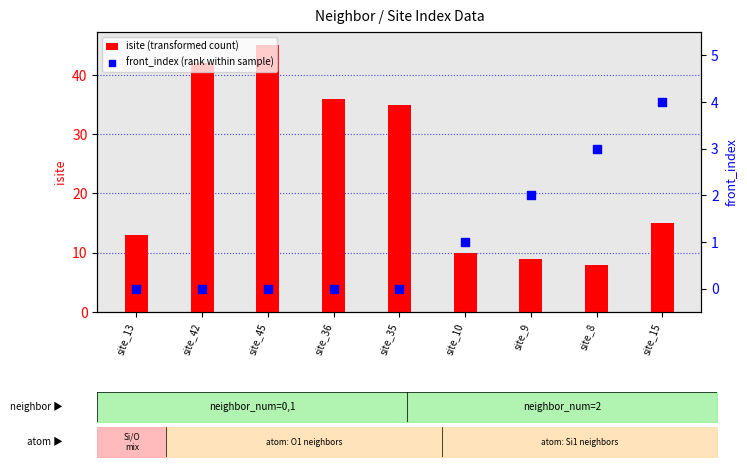

At how many categories does at least one series exceed 19?

4